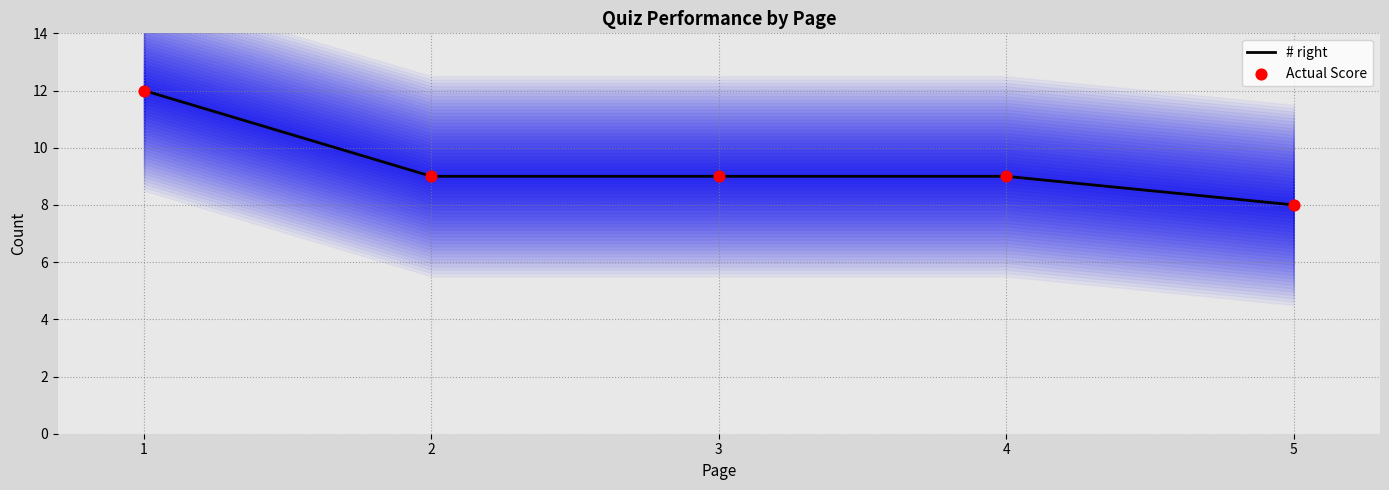

Which series has the widest spread of Y values?

# right